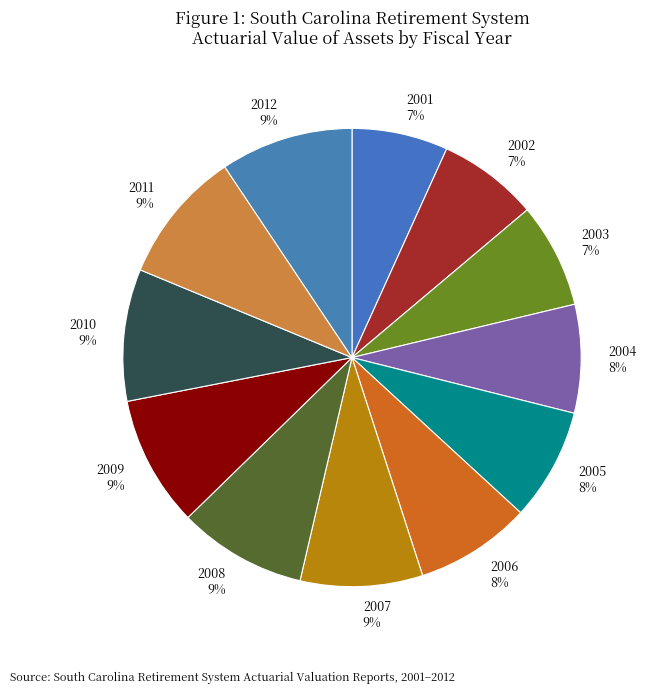

Is there any slice that represents more than half of the pie?

No